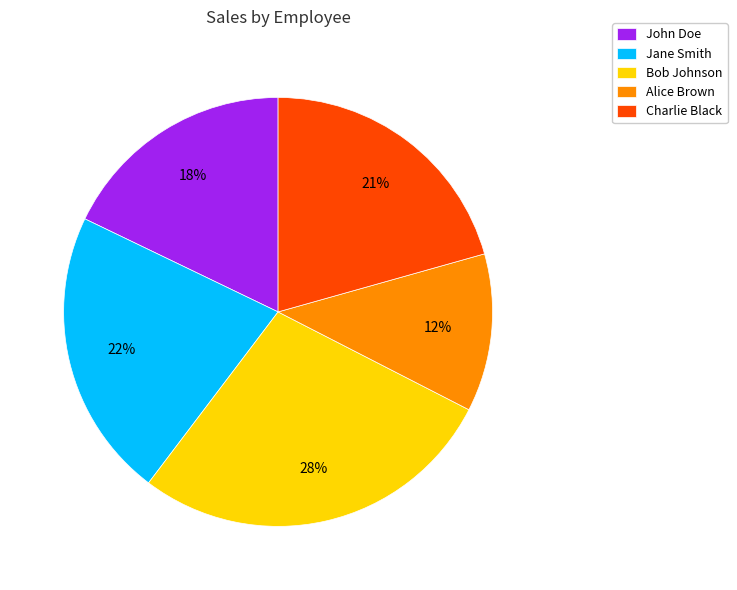

Is Alice Brown the majority of the pie?

No